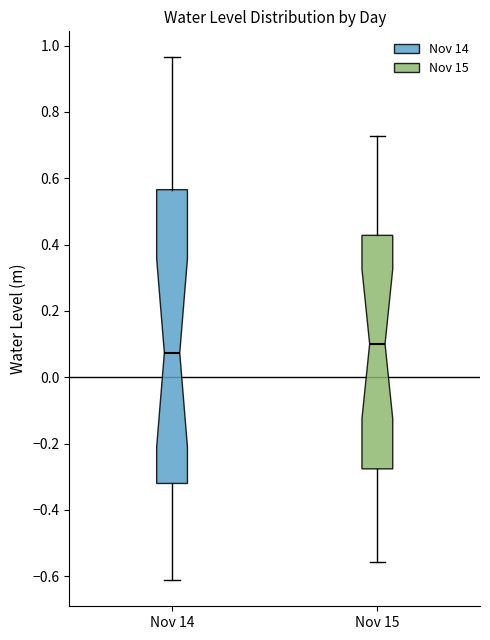

Which box's median line is the lowest?

Nov 14